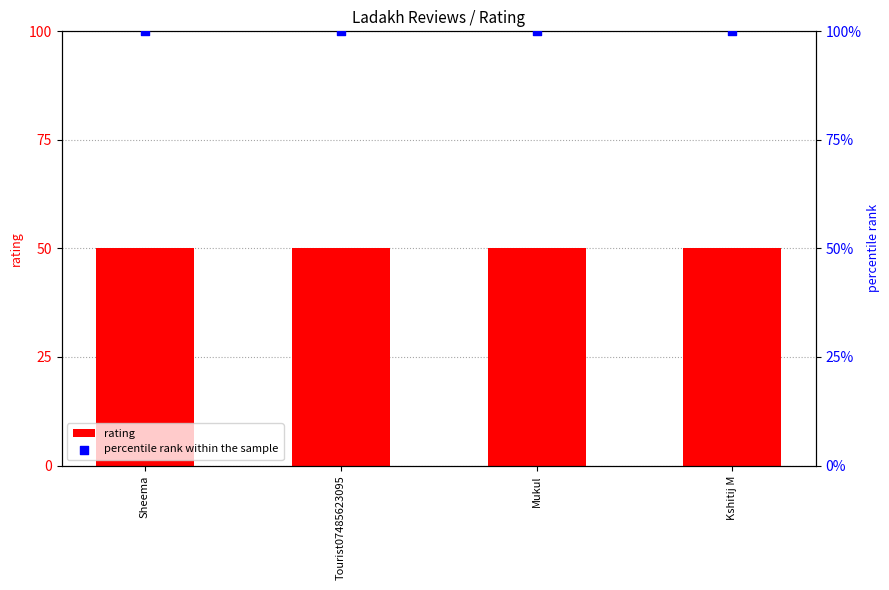

What are all the series names shown in the legend?

rating, percentile rank within the sample